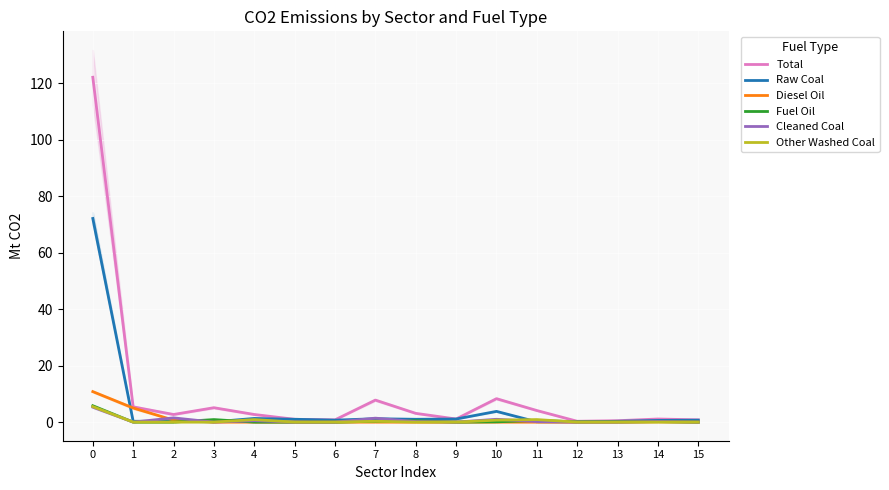

Count the number of data series in this chart.

6